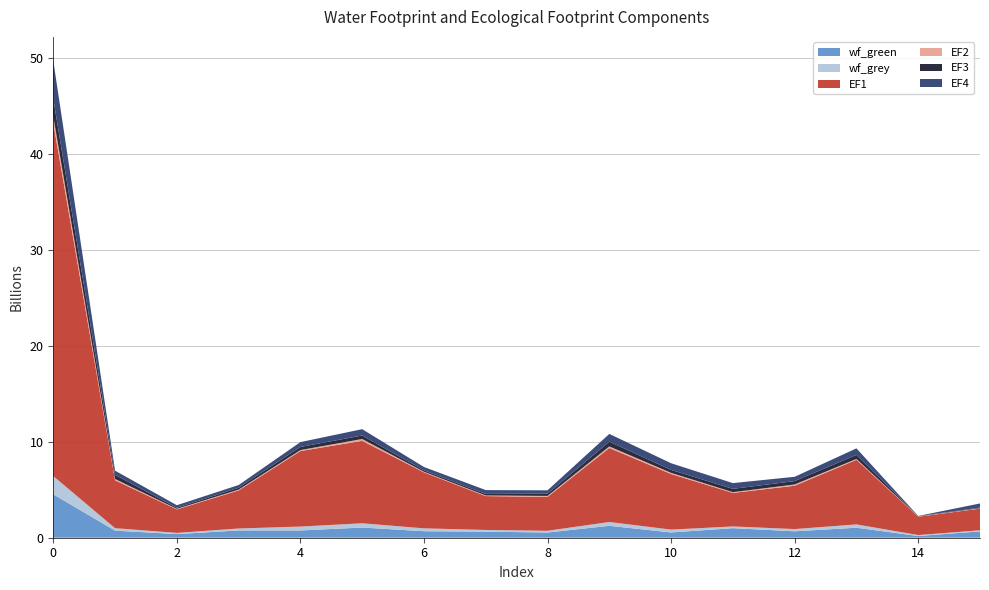

Reading left to right, transcribe all the data shown in this chart.

wf_green: 4527244798.1	738930497.0	377728948.4	758791592.4	757756699.3	1062419849.8	676825334.6	629158657.1	542739639.0	1241999877.1	548285485.9	995907216.6	669578683.6	1042430553.4	180090060.3	658074481.6
wf_grey: 1900457120.5	257476144.7	126424859.6	204618347.0	406396992.1	443541646.7	301168276.1	182168323.7	182317612.1	398217407.0	299064655.2	180398322.5	233195157.7	347434392.1	98691248.8	116663205.4
EF1: 36815655337.7	4987827874.3	2449102379.9	3963866618.4	7872722530.2	8592288779.1	5834231844.6	3528964766.8	3531856781.7	7714267609.0	5793480500.0	3494676304.0	4517456594.3	6730499044.4	1911846871.9	2259999615.4
EF2: 685466950.6	140241900.8	58054154.8	83934493.3	100991661.0	194239357.3	67768969.8	68104052.0	100709448.1	162141625.9	123130195.3	77865130.7	132591101.4	92580593.0	32672425.3	41225211.5
EF3: 1830093938.0	430310313.2	113013721.5	198706569.2	326443833.3	362775283.3	144132489.6	157080593.7	231013893.2	495316384.7	305624605.0	344027856.1	352432504.8	417525101.8	30316793.4	61599166.8
EF4: 3963176189.3	436480457.7	263686494.7	283316274.3	503512688.8	661548869.1	348486525.3	400463843.9	352617112.5	808387199.2	694940196.3	600829641.9	446269504.1	685528431.1	15346609.8	433725478.7